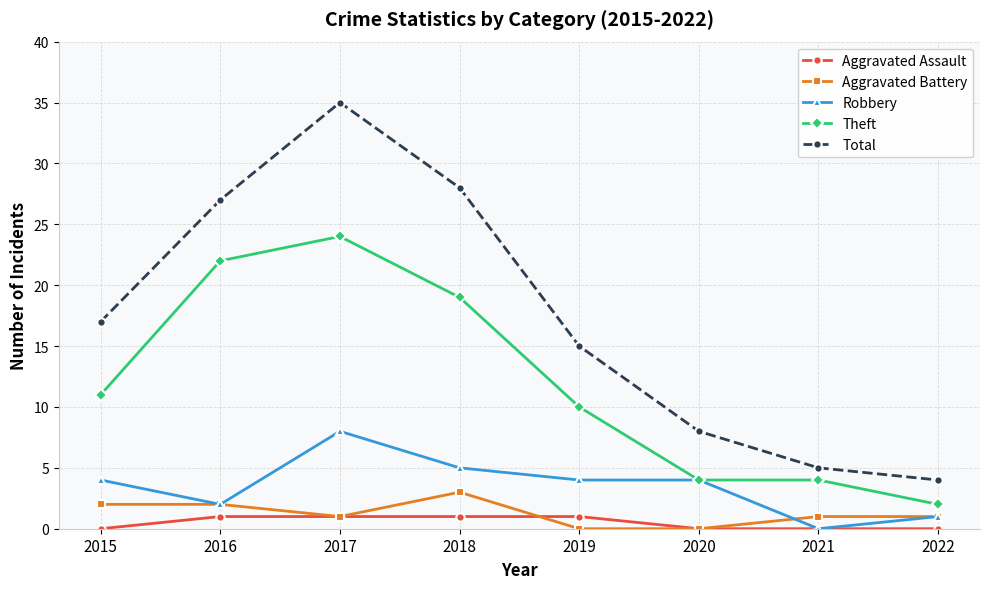

At which category is the sum across all series the highest?

2017